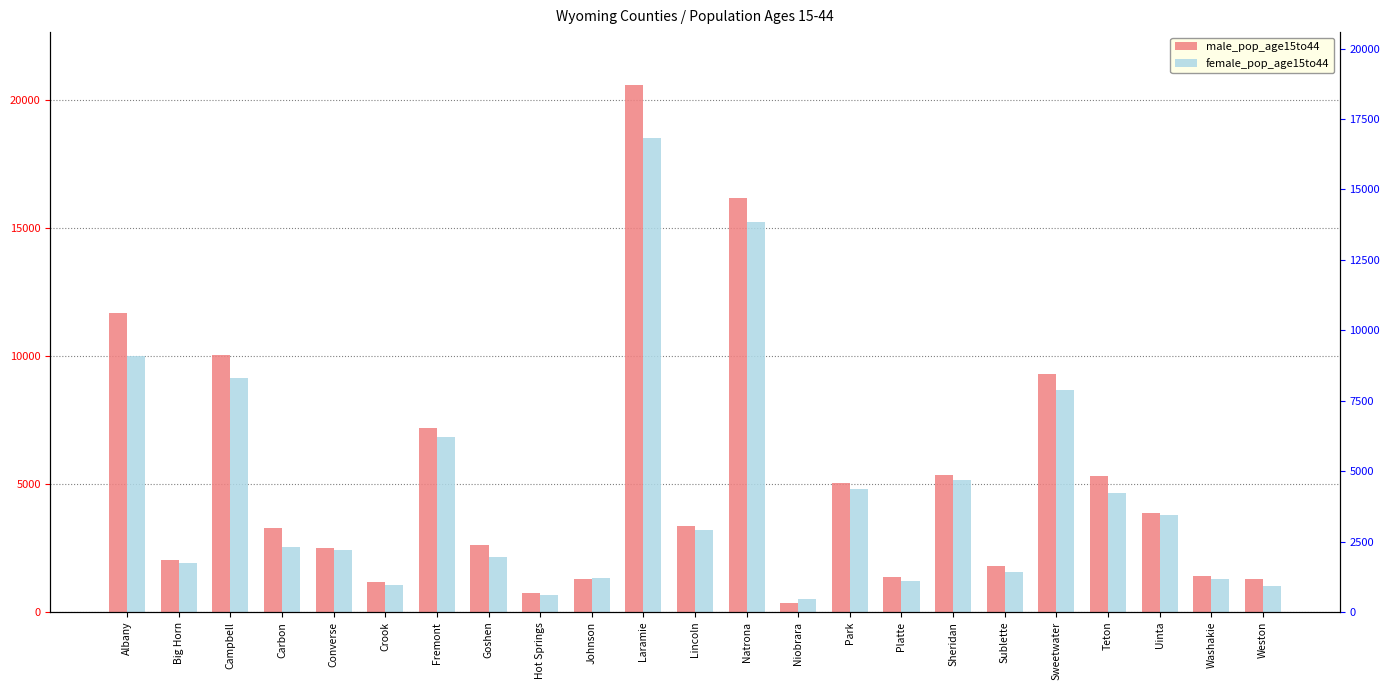

What position from the right is Johnson?

14